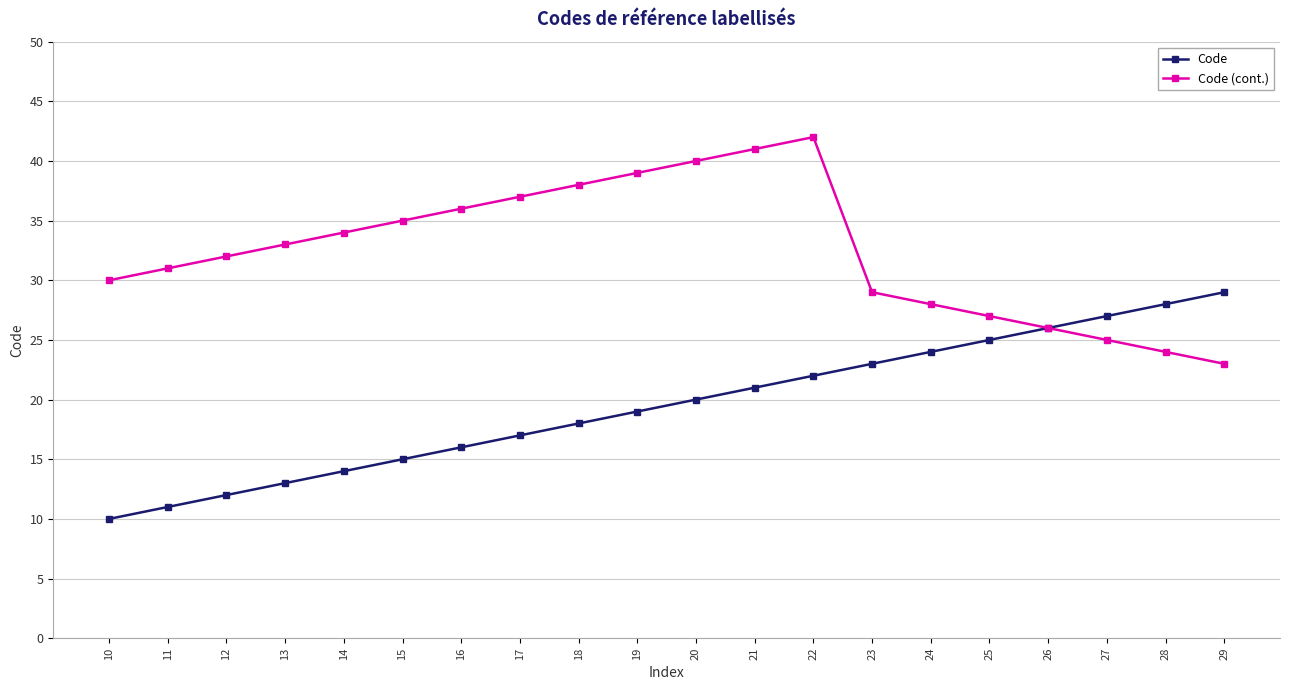

Reading right to left, transcribe all the data shown in this chart.

Code: 29=29	28=28	27=27	26=26	25=25	24=24	23=23	22=22	21=21	20=20	19=19	18=18	17=17	16=16	15=15	14=14	13=13	12=12	11=11	10=10
Code (cont.): 29=23	28=24	27=25	26=26	25=27	24=28	23=29	22=42	21=41	20=40	19=39	18=38	17=37	16=36	15=35	14=34	13=33	12=32	11=31	10=30